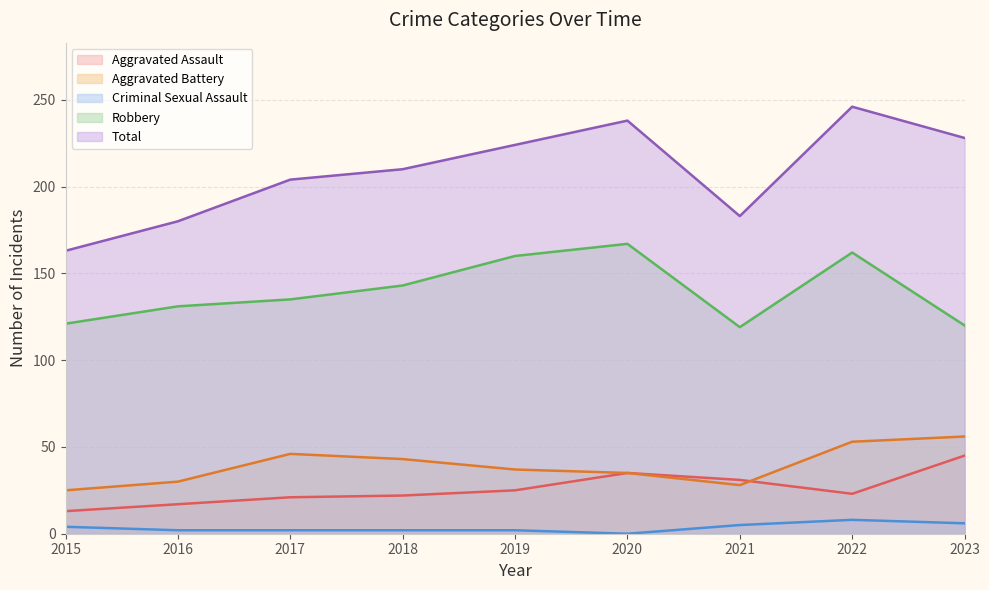

The Aggravated Assault series shows 23 at 2016. True or false?

False